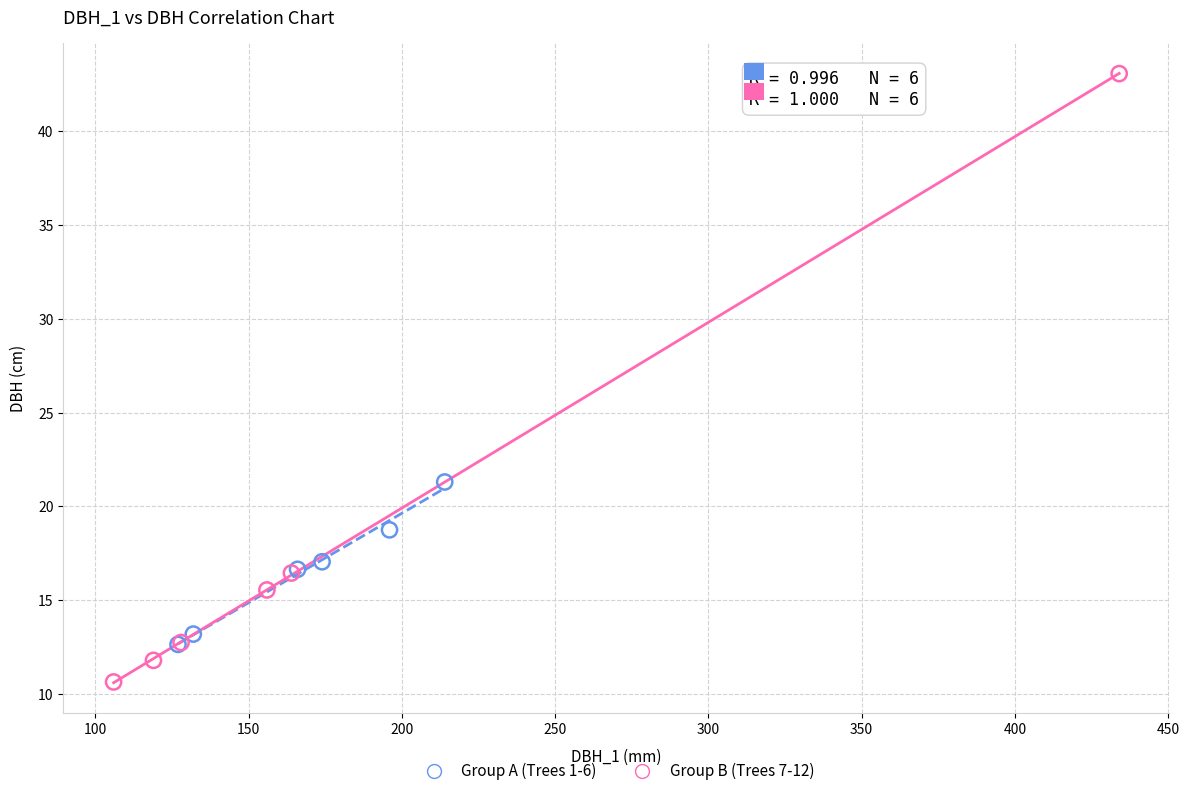

Which series has the widest spread of Y values?

Group B (Trees 7-12)